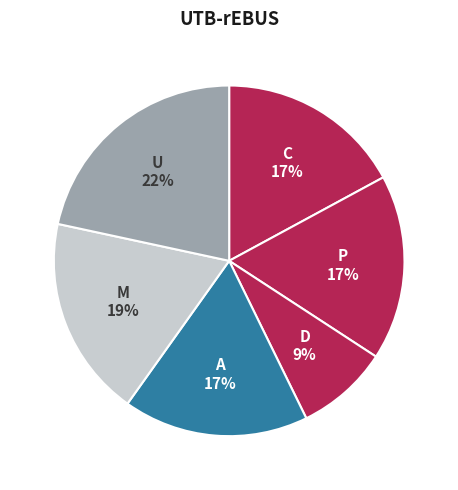

The D slice represents 9% of the pie. True or false?

True